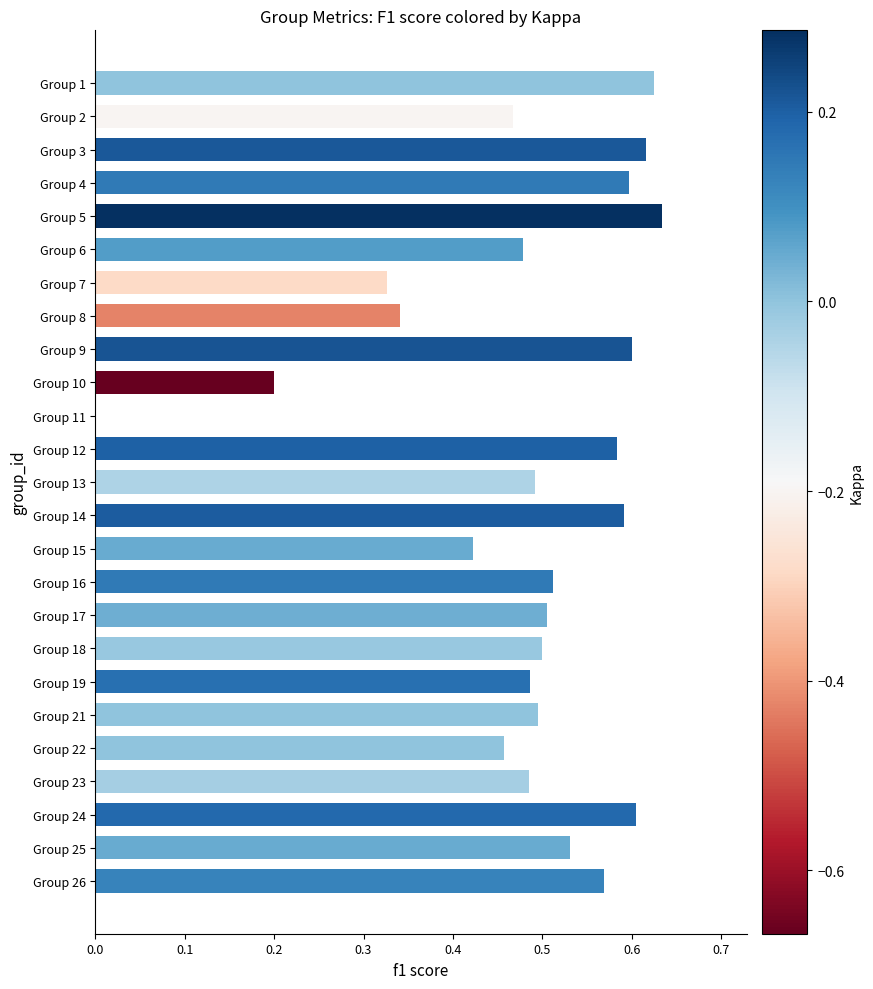

What is the sum of all values?

12.1